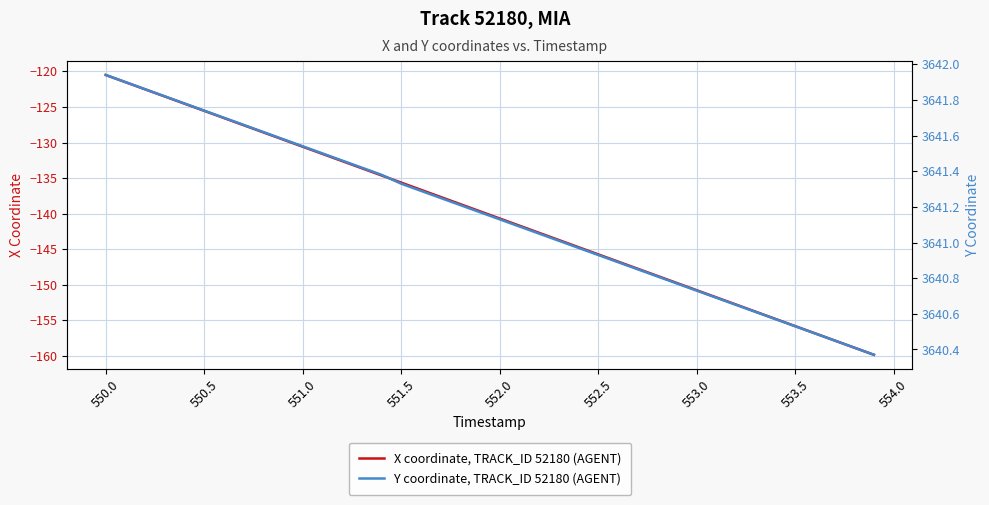

Reading left to right, list all the values displayed in this chart.

X coordinate, TRACK_ID 52180 (AGENT): -120.5	-121.5	-122.5	-123.5	-124.5	-125.5	-126.6	-127.6	-128.6	-129.6	-130.6	-131.6	-132.6	-133.6	-134.6	-135.6	-136.6	-137.6	-138.7	-139.7	-140.7	-141.7	-142.7	-143.7	-144.7	-145.7	-146.7	-147.7	-148.7	-149.7	-150.8	-151.8	-152.8	-153.8	-154.8	-155.8	-156.8	-157.8	-158.8	-159.8
Y coordinate, TRACK_ID 52180 (AGENT): 3641.9	3641.9	3641.9	3641.8	3641.8	3641.7	3641.7	3641.7	3641.6	3641.6	3641.5	3641.5	3641.5	3641.4	3641.4	3641.3	3641.3	3641.2	3641.2	3641.2	3641.1	3641.1	3641.1	3641.0	3641.0	3640.9	3640.9	3640.8	3640.8	3640.8	3640.7	3640.7	3640.7	3640.6	3640.6	3640.5	3640.5	3640.4	3640.4	3640.4